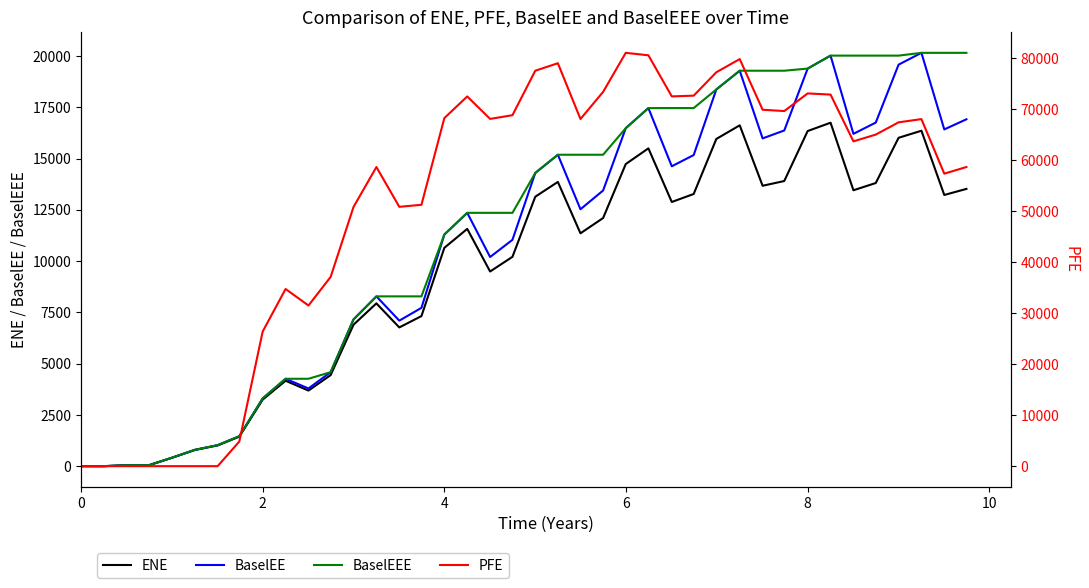

What is the sum of all ENE values?

376545.3